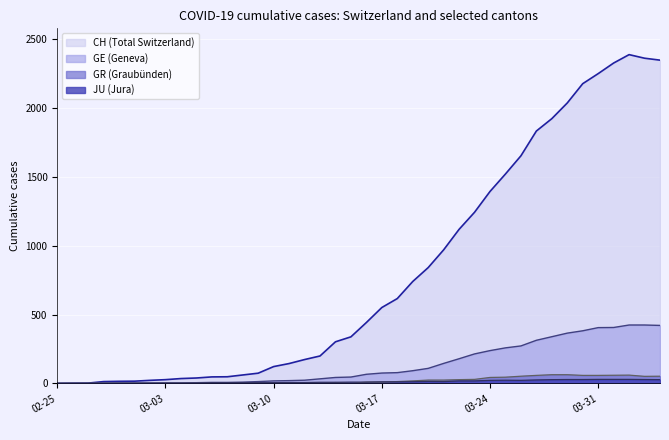

Which series has the largest total across all categories?

CH (Total Switzerland)